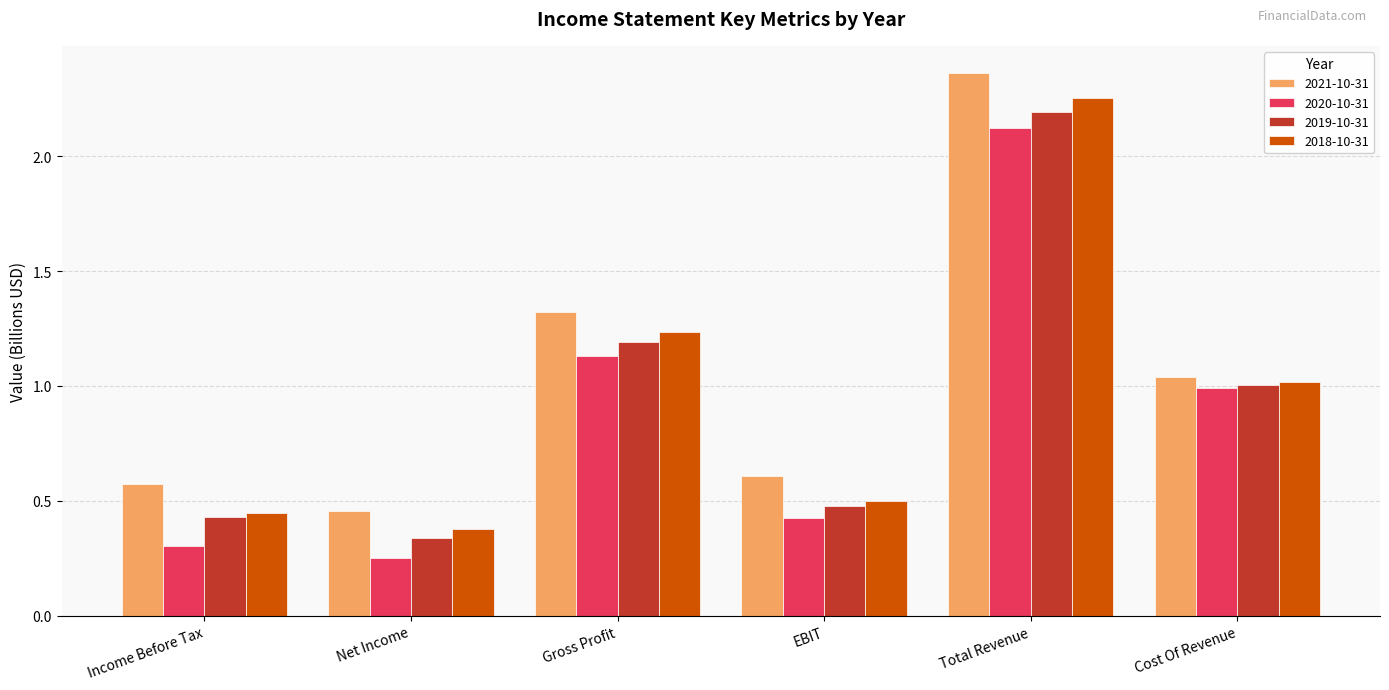

What is the maximum value for 2020-10-31?

2.1